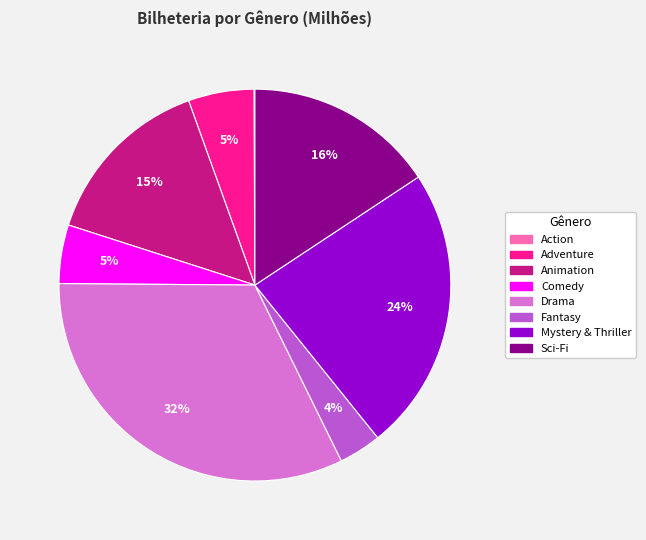

Is there a majority slice in this chart?

No